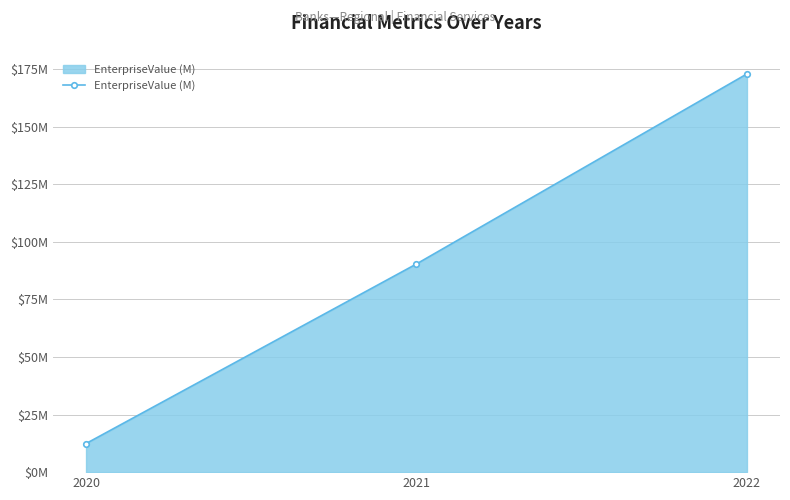

True or false: the data shows 4.4 at 2020.

False